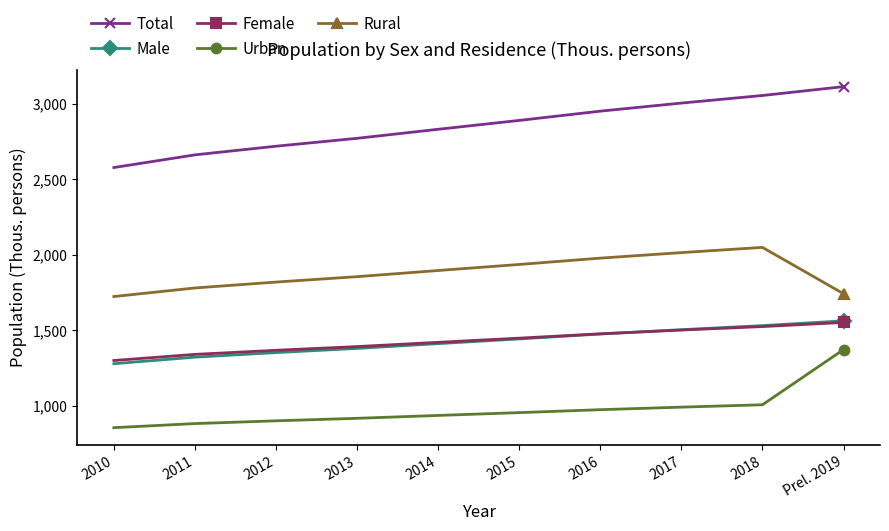

How many lines are shown in the chart?

5